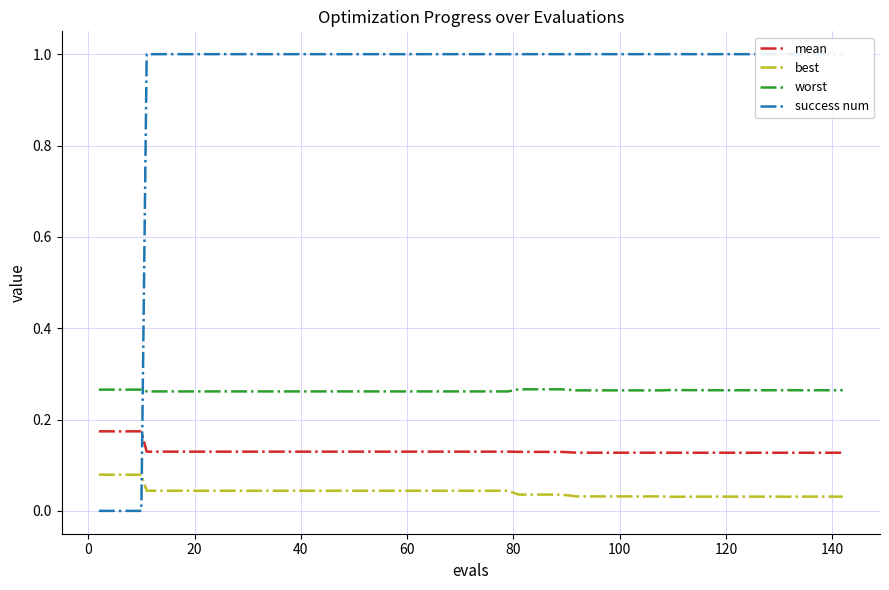

Which series has the largest range (max minus min)?

success num